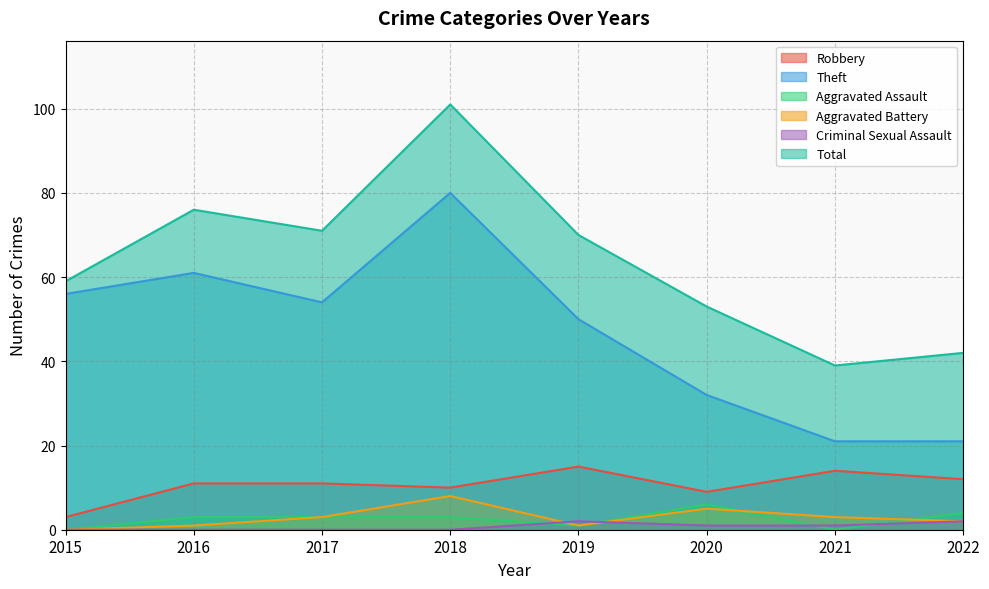

Which category has the lowest value across all series?

2015